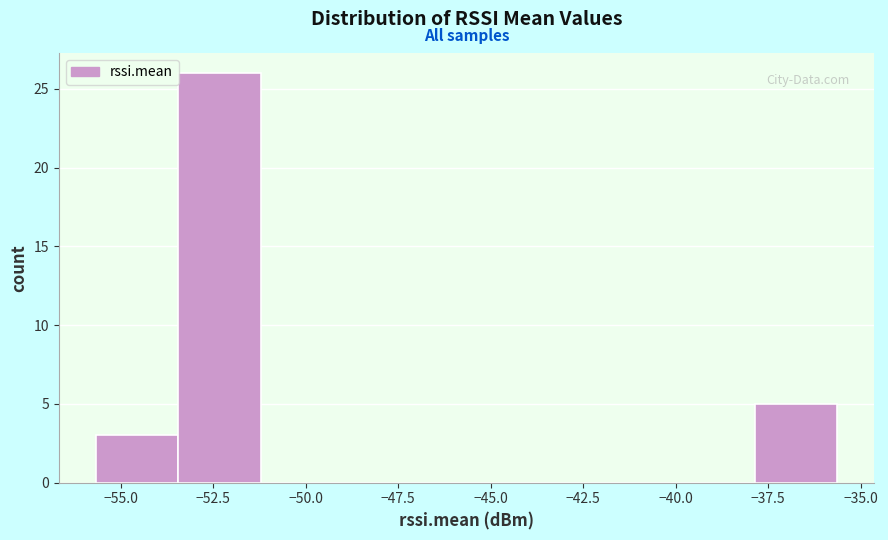

Which range on the x-axis has the tallest bar?

-53.5 to -51.0